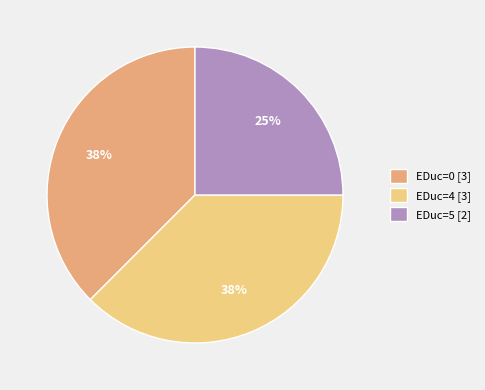

To the nearest percent, what is the average slice percentage?

33%